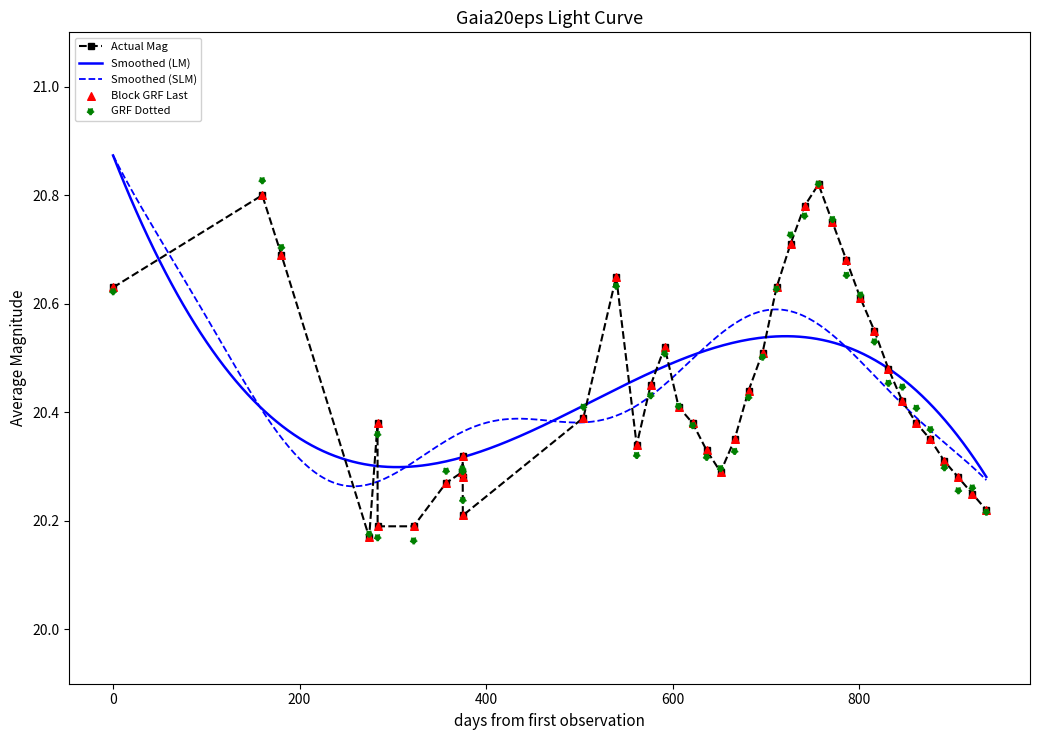

Count the Actual Mag values in the range 20 to 21.

40